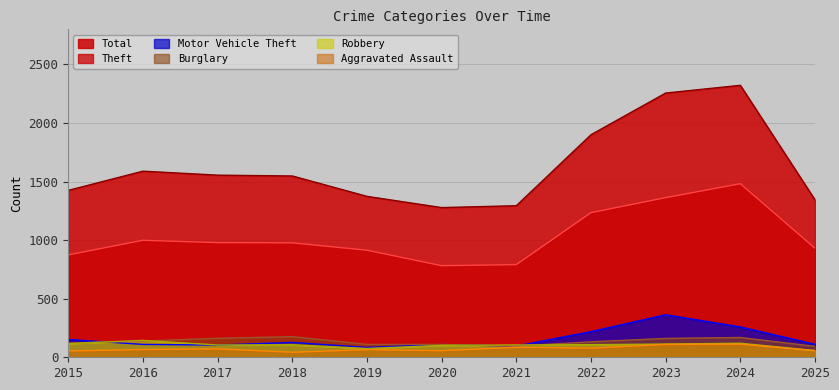

What are all the series names shown in the legend?

Total, Theft, Motor Vehicle Theft, Burglary, Robbery, Aggravated Assault